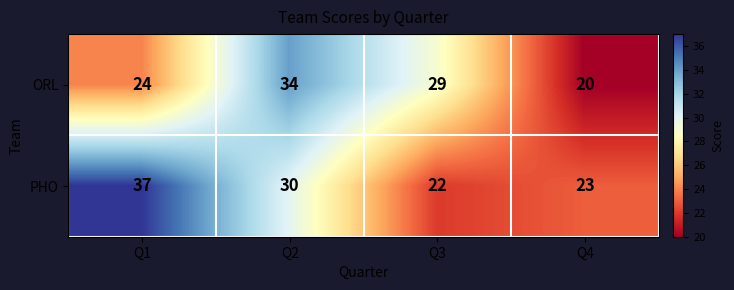

List the labels in order of PHO value, largest first.

Q1, Q2, Q4, Q3